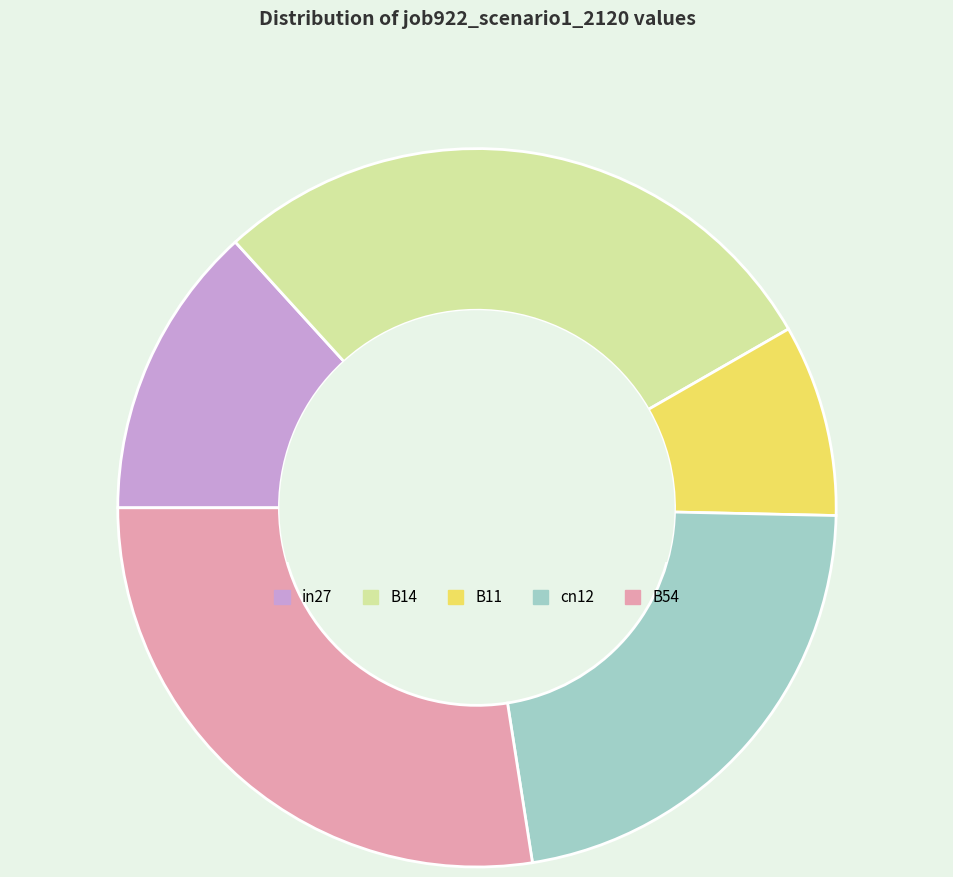

Combined, do B14 and in27 account for over 50%?

No